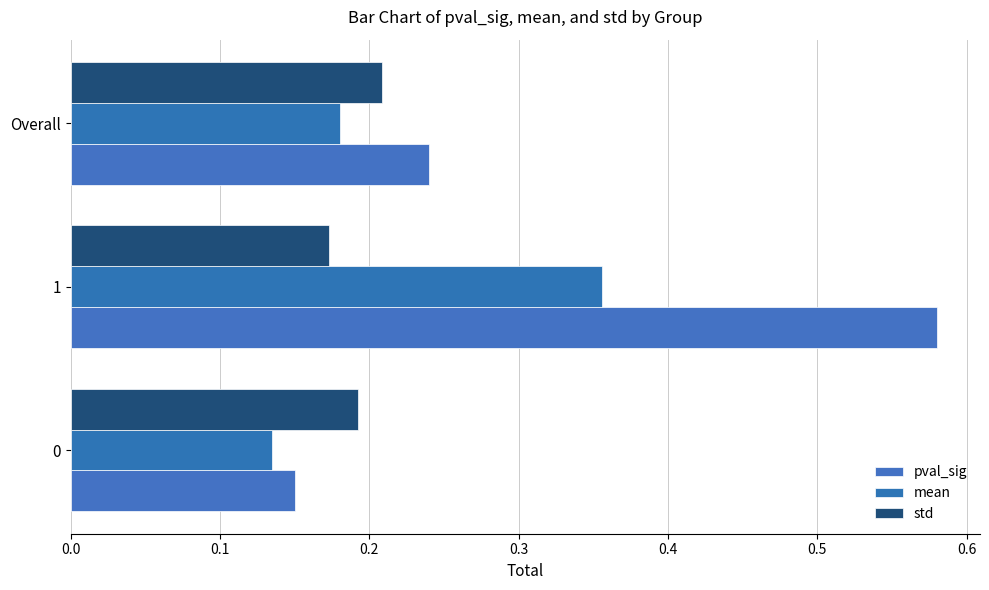

Which series has the largest total across all categories?

pval_sig